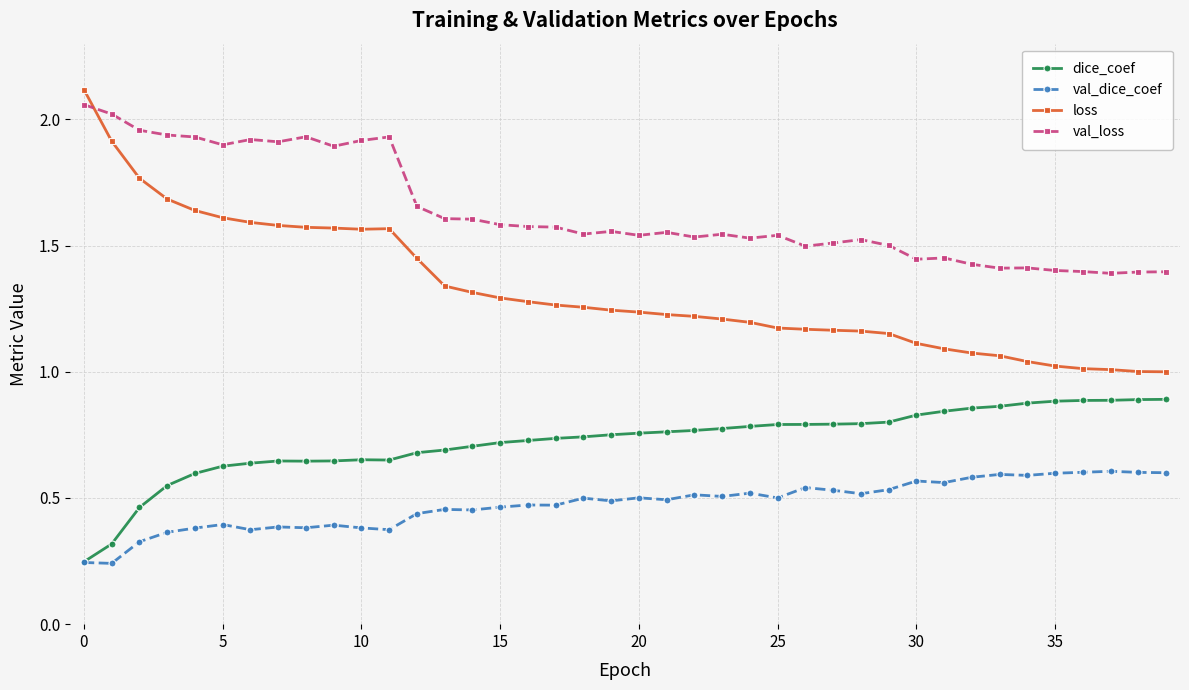

True or false: loss and val_loss cross at least once.

True